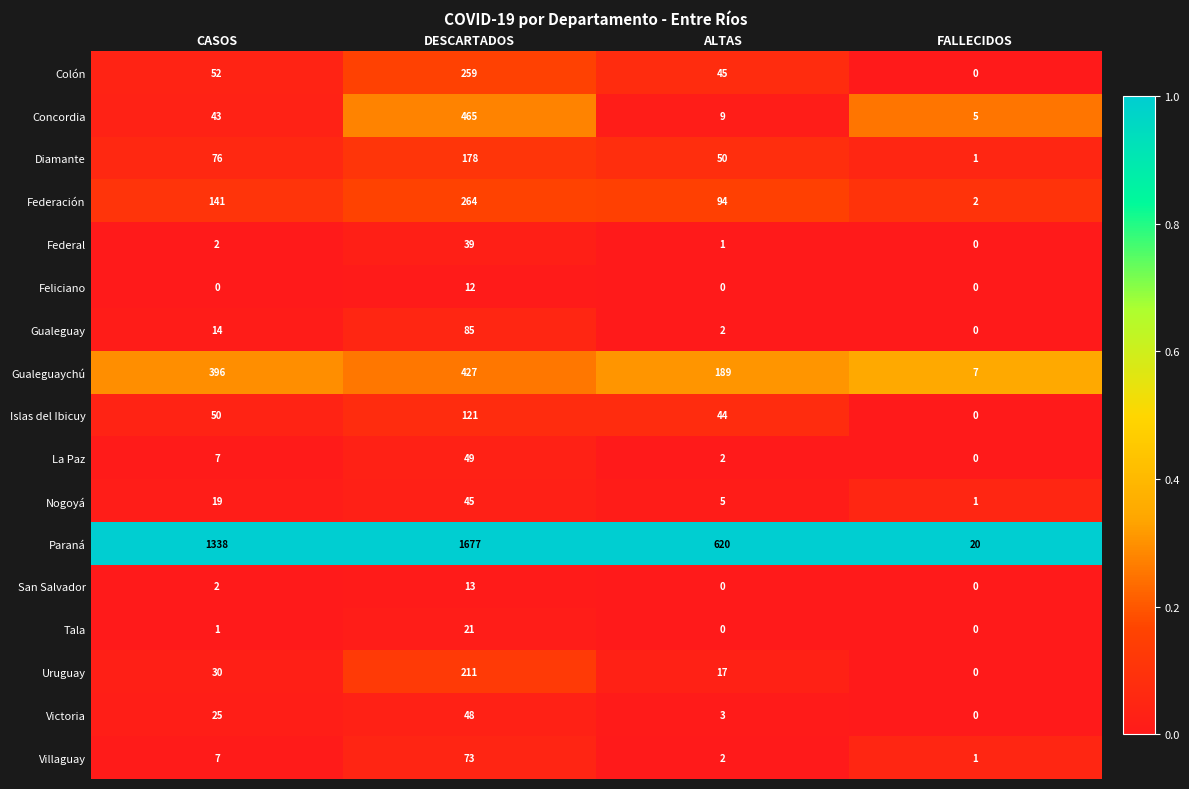

Which series has the largest range (max minus min)?

Paraná